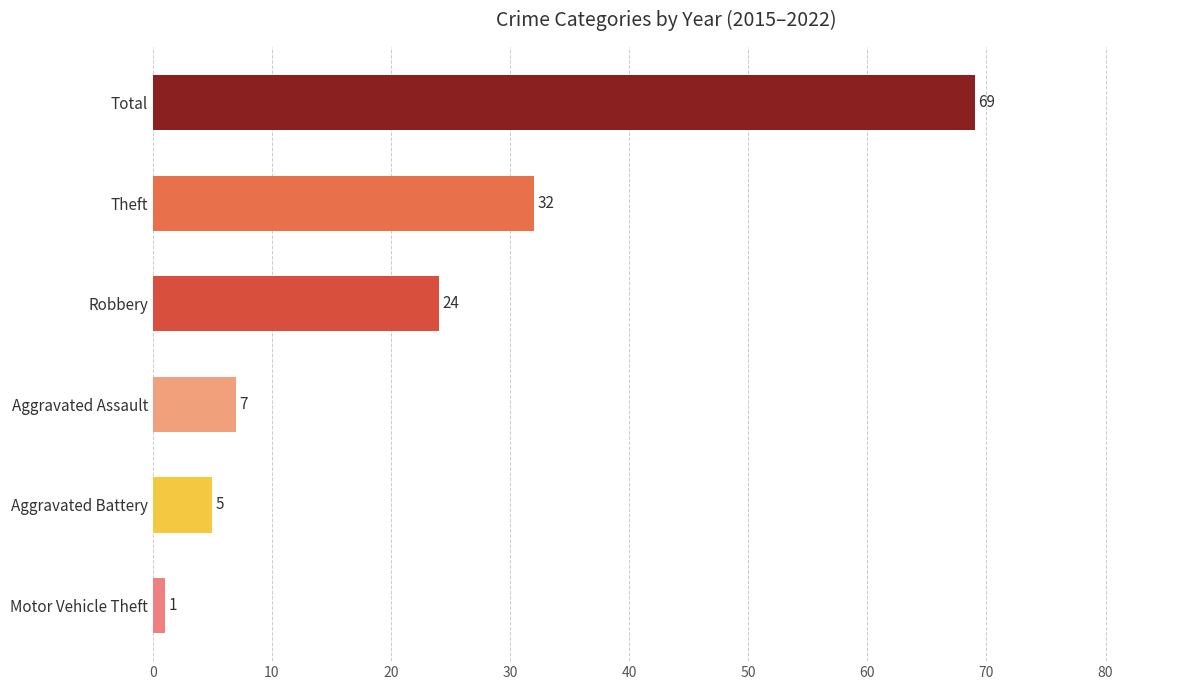

Are the bars horizontal?

Yes